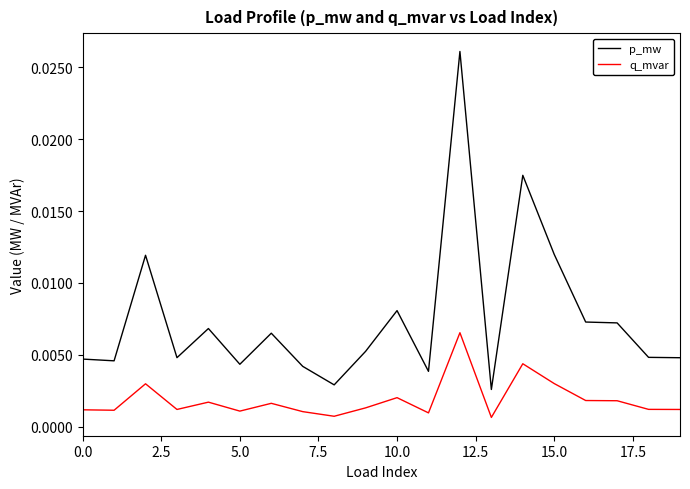

Which series has the largest range (max minus min)?

p_mw